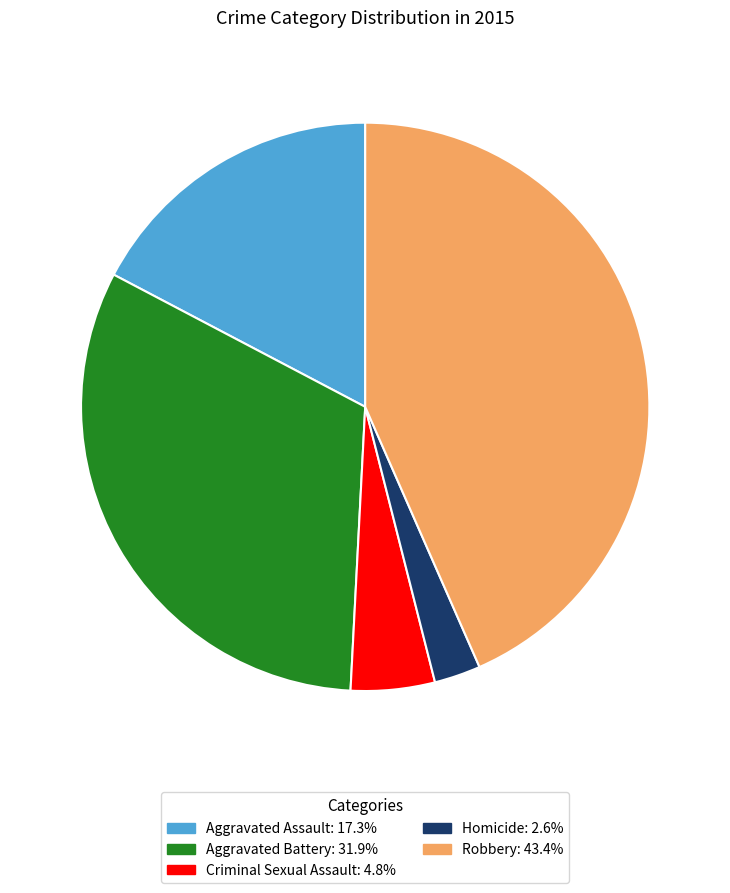

Is it true that Robbery is 43% of the pie?

True